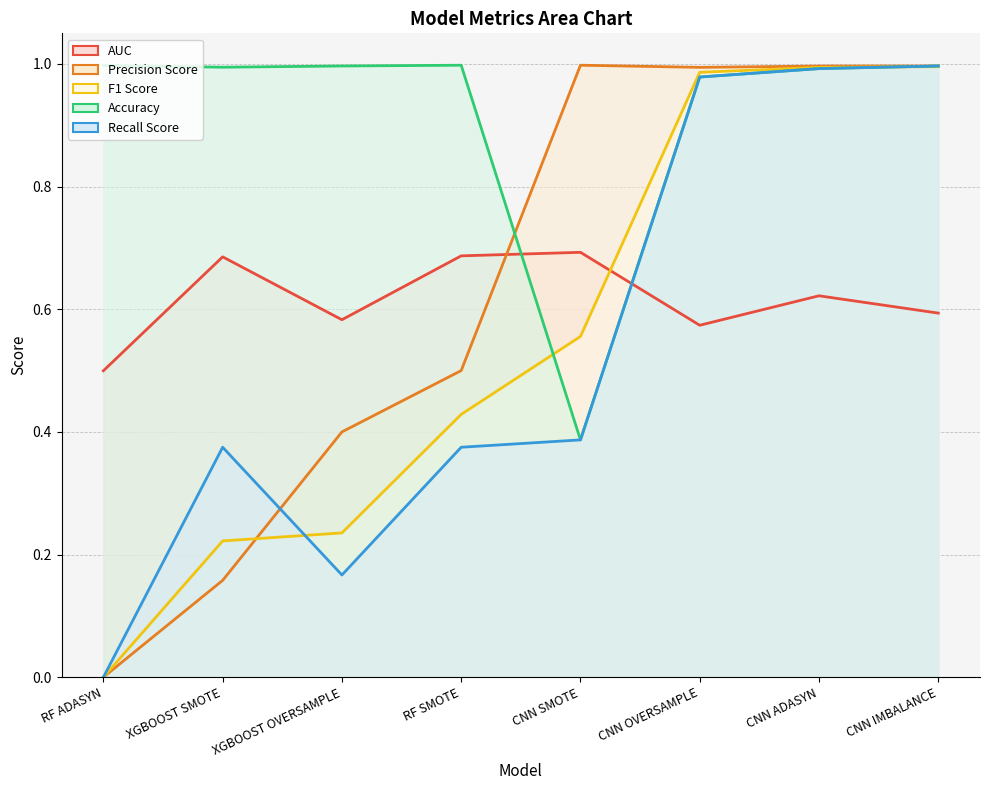

Which series ends up on top after the final intersection of AUC and Recall Score?

Recall Score